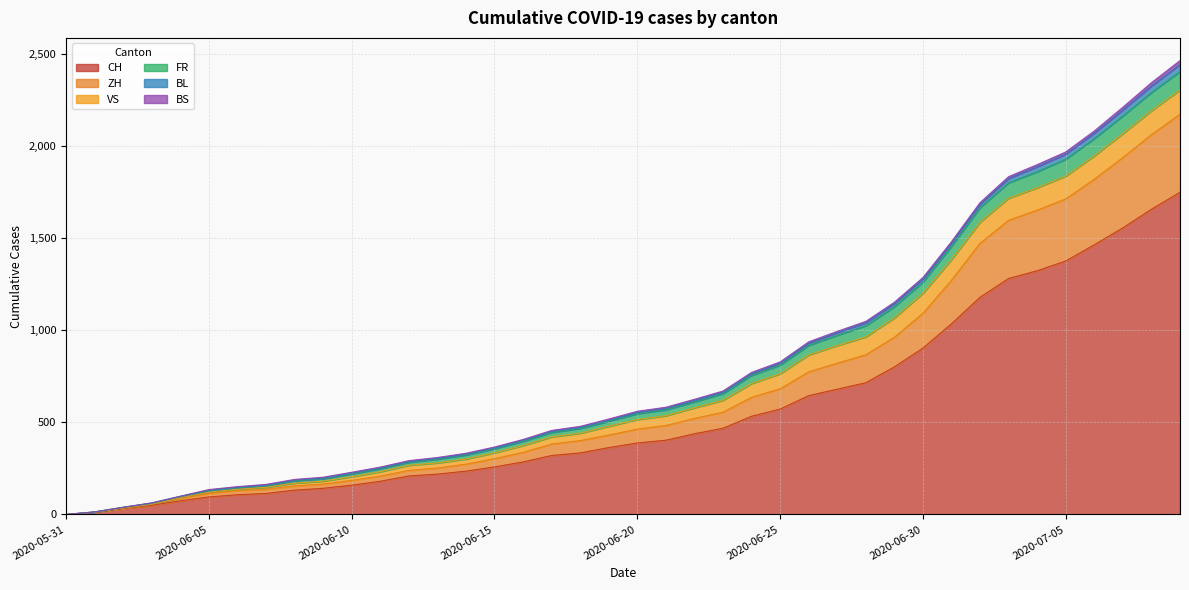

At which category is the sum across all series the highest?

2020-07-09